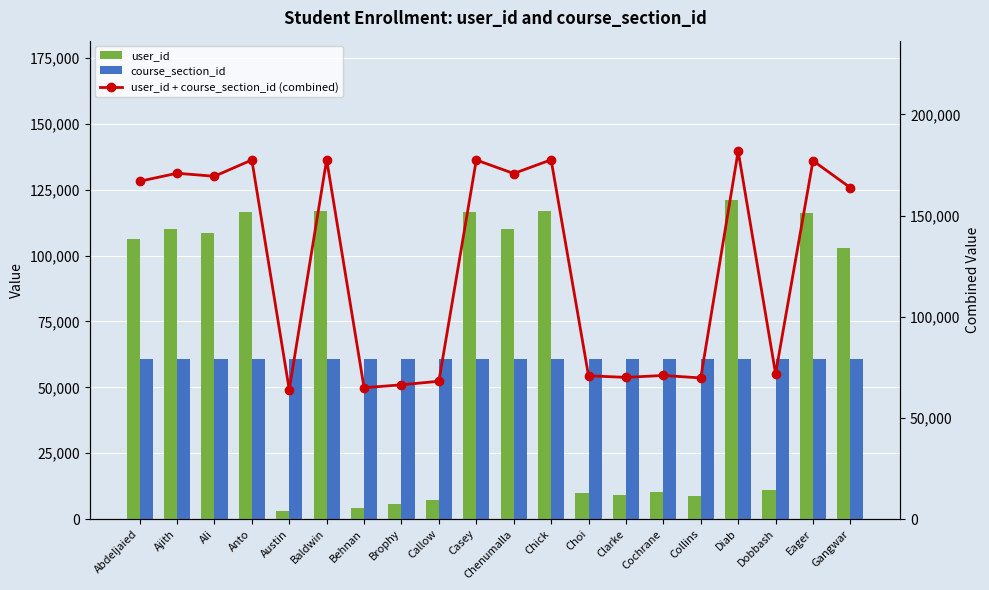

Which label corresponds to the largest value in the chart?

Diab